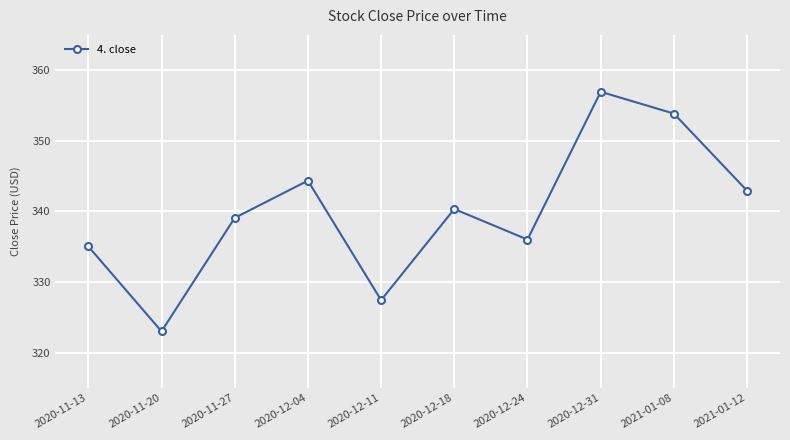

What is the difference between the values at 2020-12-11 and 2020-12-18?

12.9